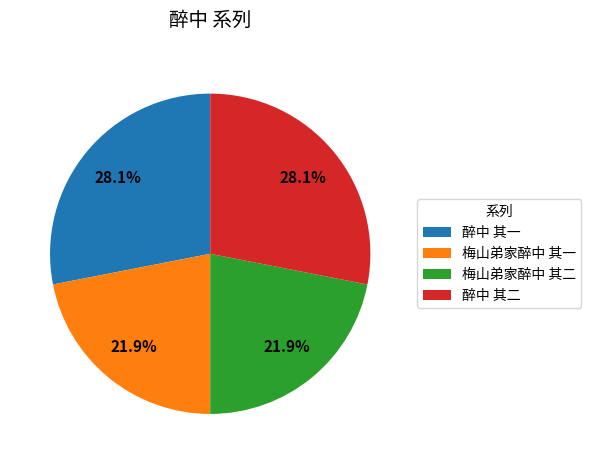

What portion of the pie excludes 醉中 其二?

71.9%